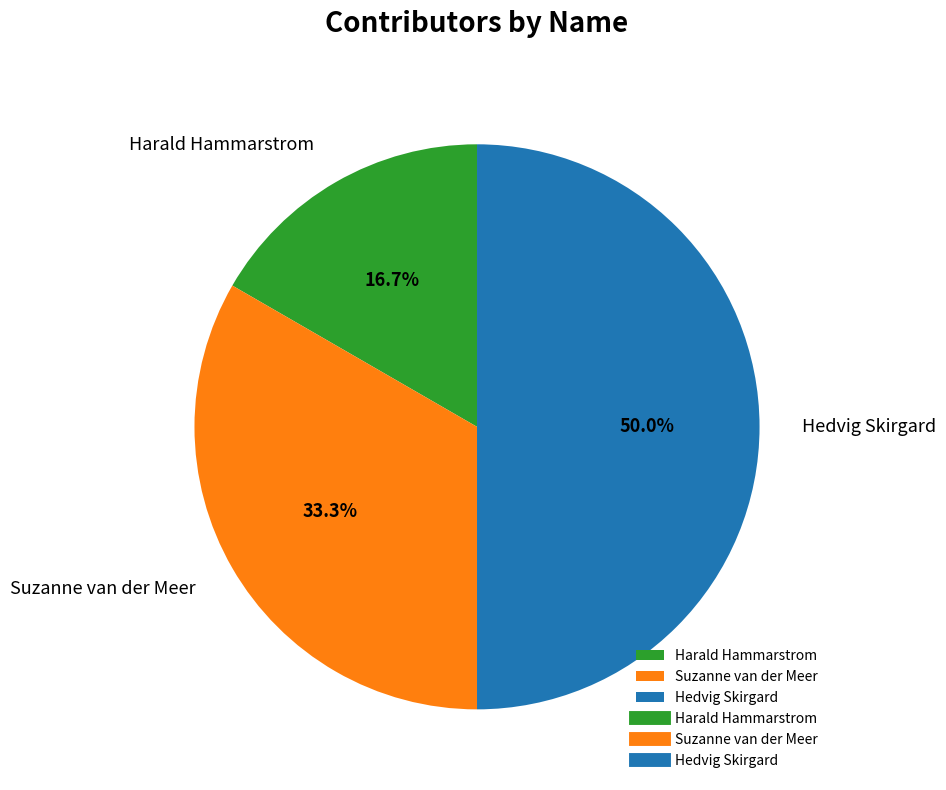

Is Harald Hammarstrom the majority of the pie?

No